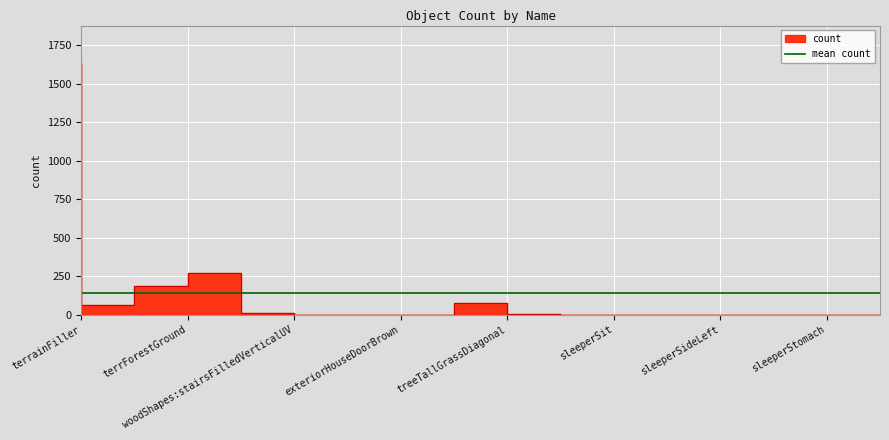

What is the average value?

141